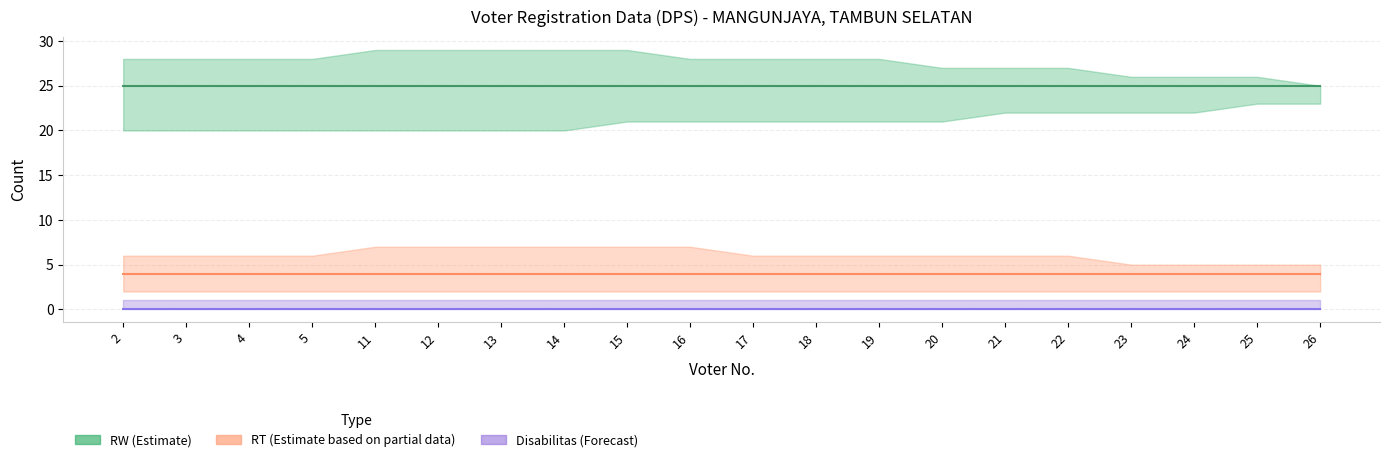

Is the value of RW at 26 greater than the value of Disabilitas at 19?

Yes